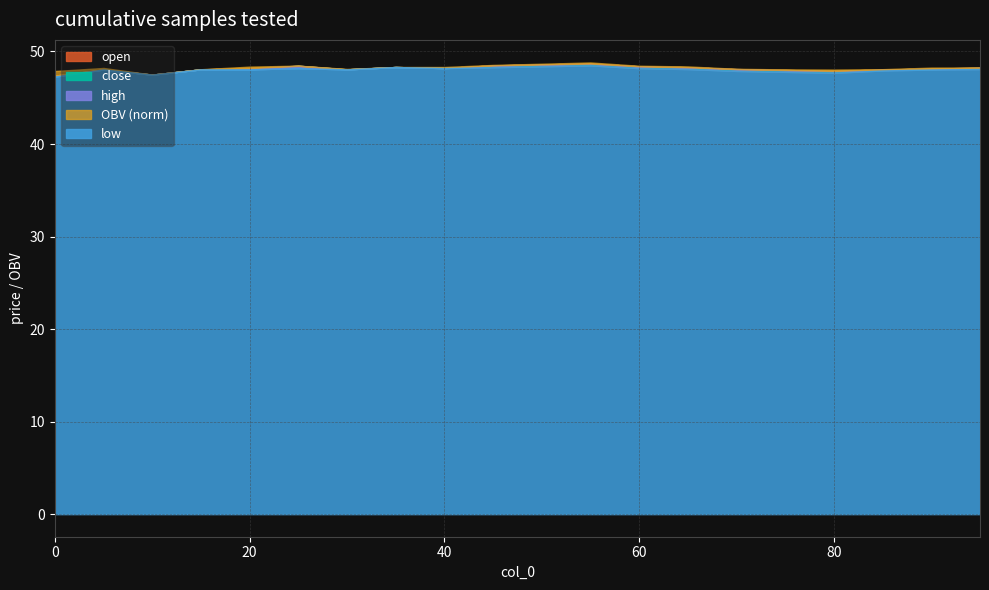

How many values in the close series exceed 48?

16